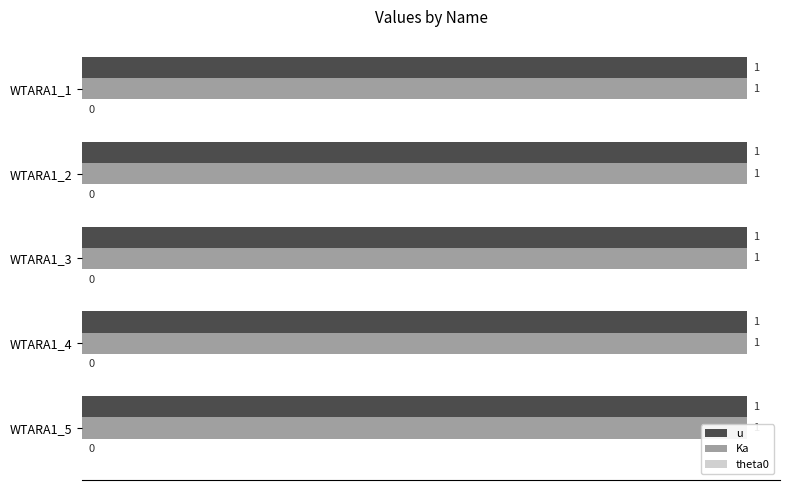

Reading right to left, transcribe all the data shown in this chart.

u: WTARA1_5=1	WTARA1_4=1	WTARA1_3=1	WTARA1_2=1	WTARA1_1=1
Ka: WTARA1_5=1	WTARA1_4=1	WTARA1_3=1	WTARA1_2=1	WTARA1_1=1
theta0: WTARA1_5=0	WTARA1_4=0	WTARA1_3=0	WTARA1_2=0	WTARA1_1=0